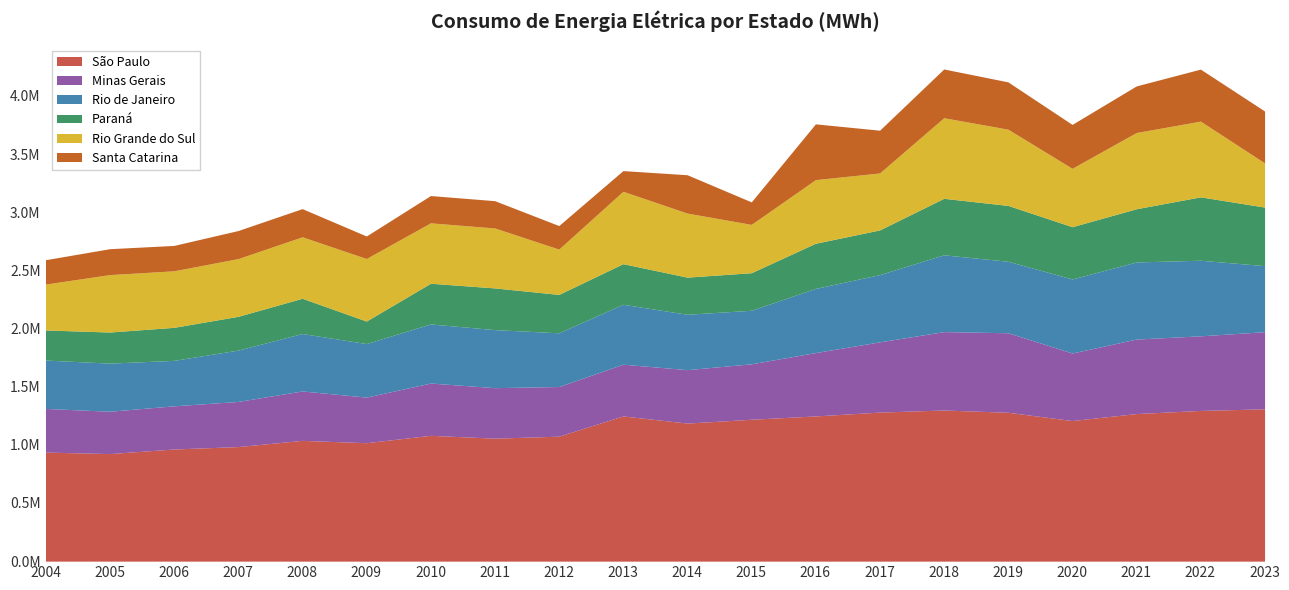

Is it true that Santa Catarina equals 406807.9 at 2019?

True